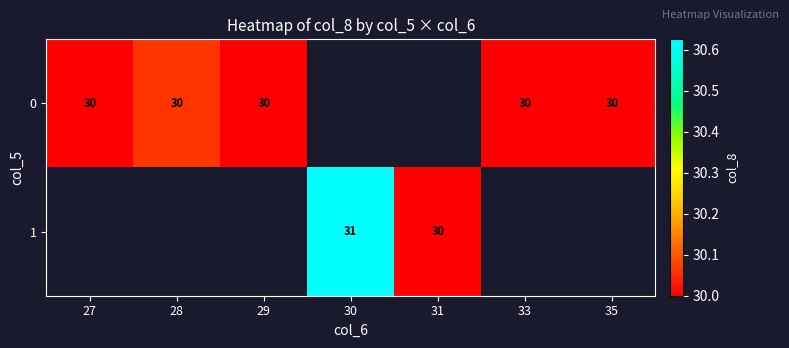

At how many categories does at least one series exceed 30?

2